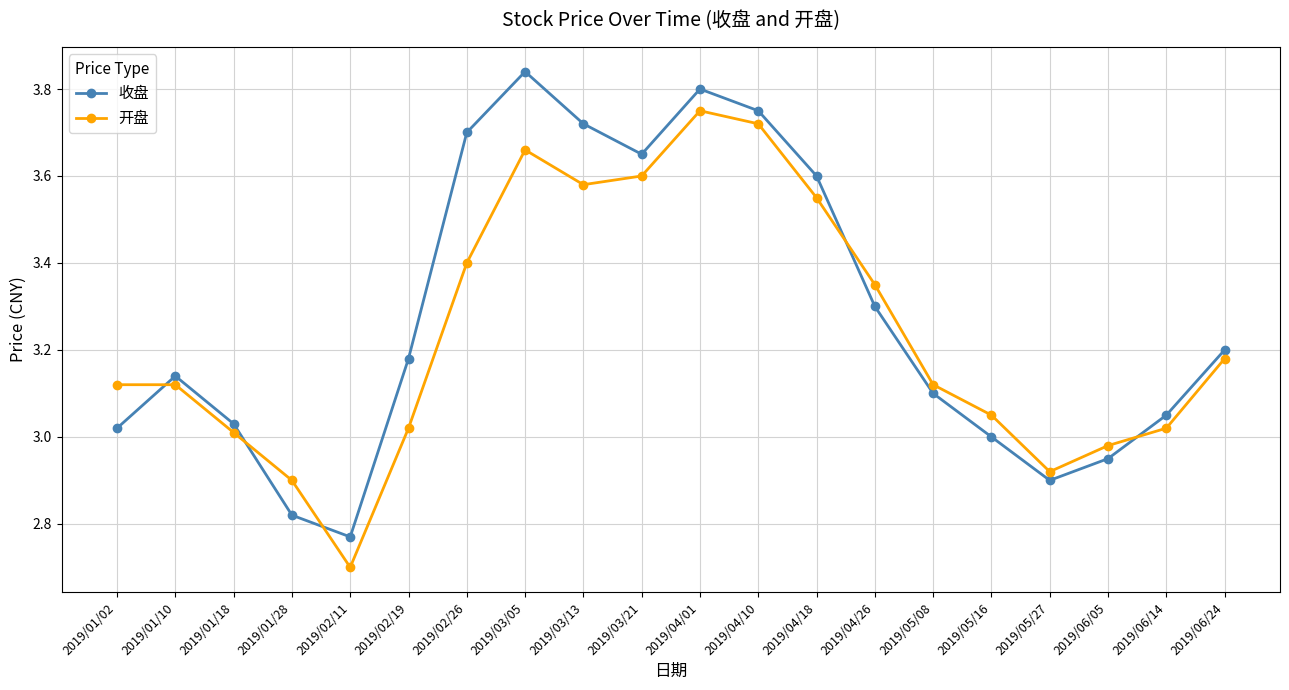

What are all the series names shown in the legend?

收盘, 开盘